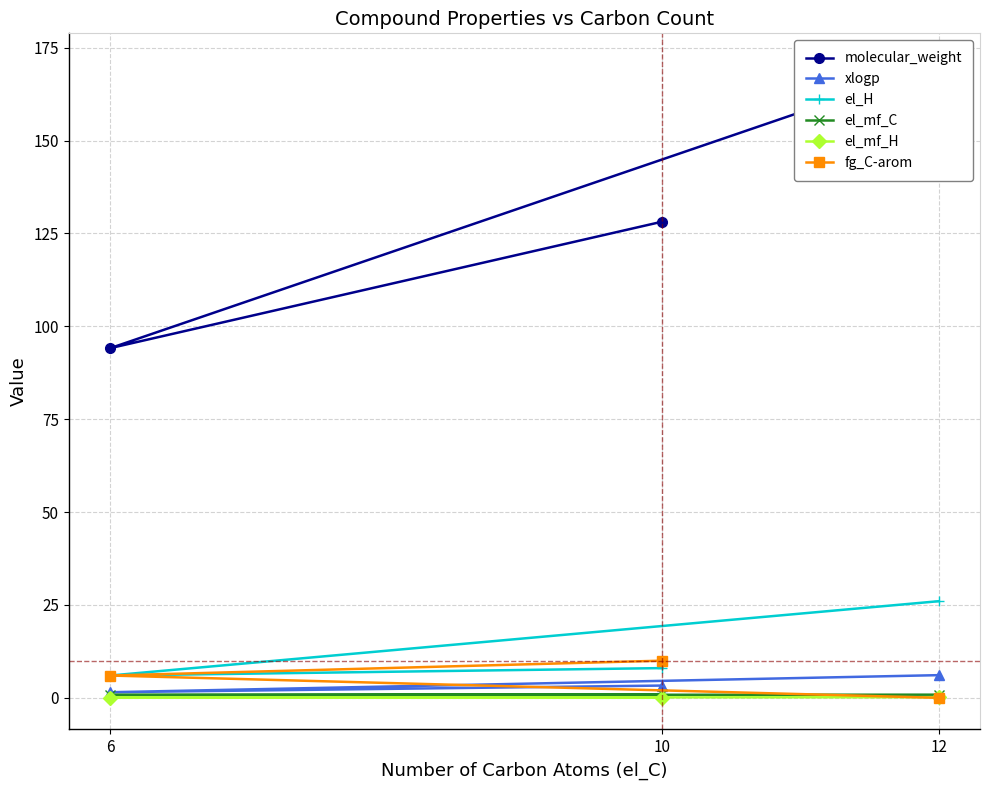

How many values in the fg_C-arom series are below 6?

1